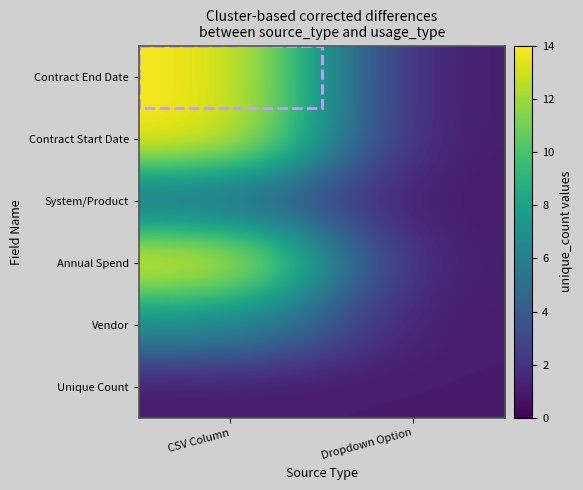

Reading left to right, transcribe all the data shown in this chart.

Contract End Date: CSV Column=14	Dropdown Option=1
Contract Start Date: CSV Column=14	Dropdown Option=1
System/Product: CSV Column=5	Dropdown Option=1
Annual Spend: CSV Column=14	Dropdown Option=1
Vendor: CSV Column=7	Dropdown Option=1
Unique Count: CSV Column=1	Dropdown Option=1